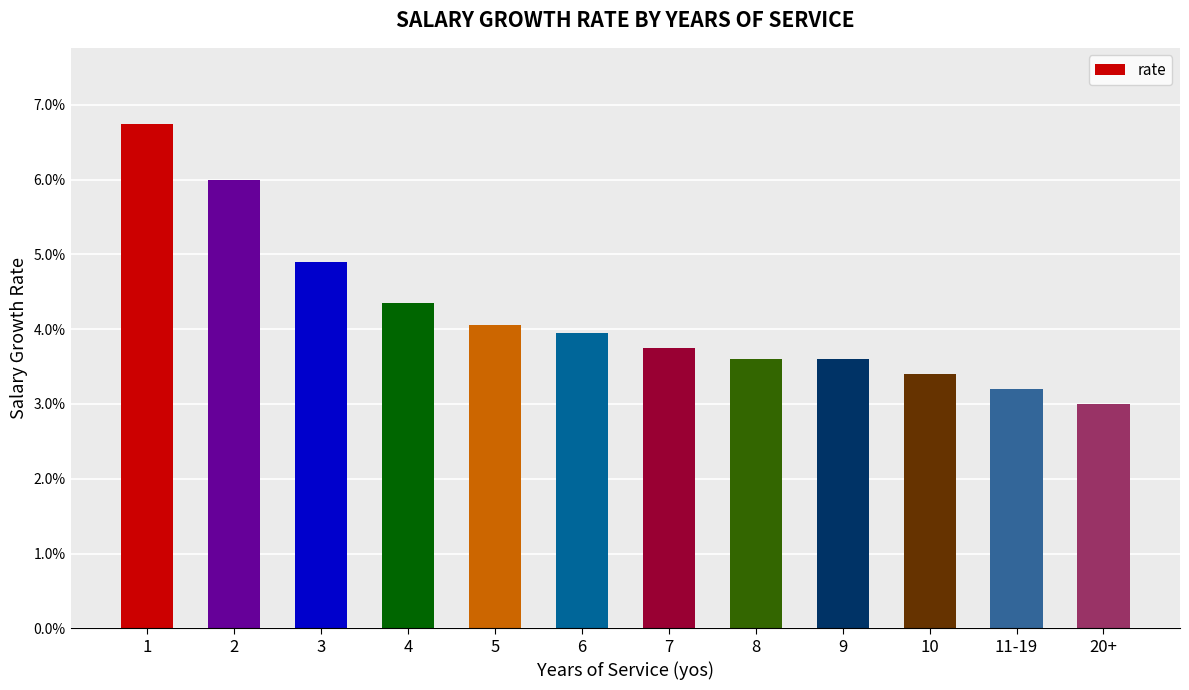

Does the chart contain any negative values?

No